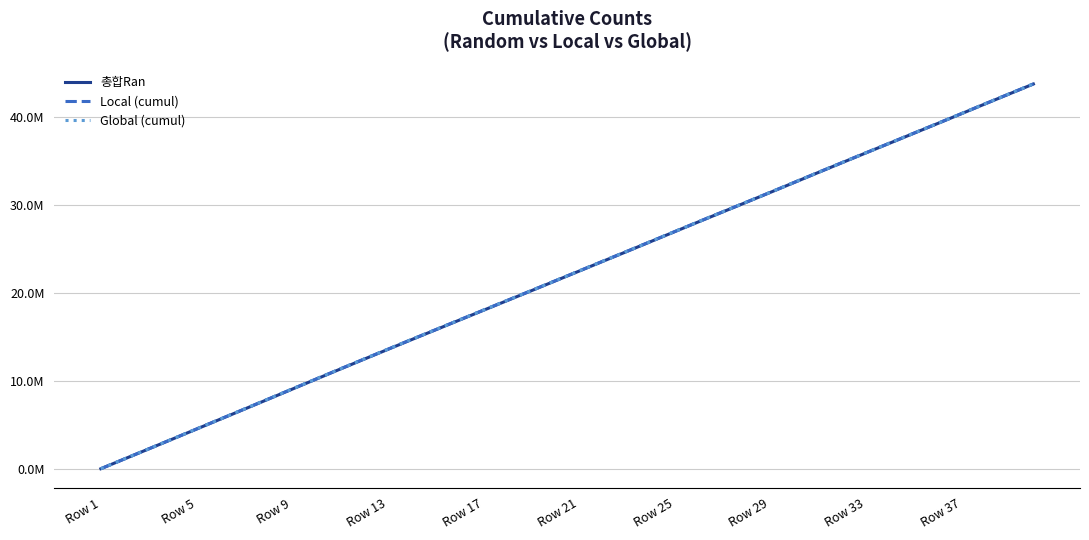

Is this an area chart (filled region under the line)?

No